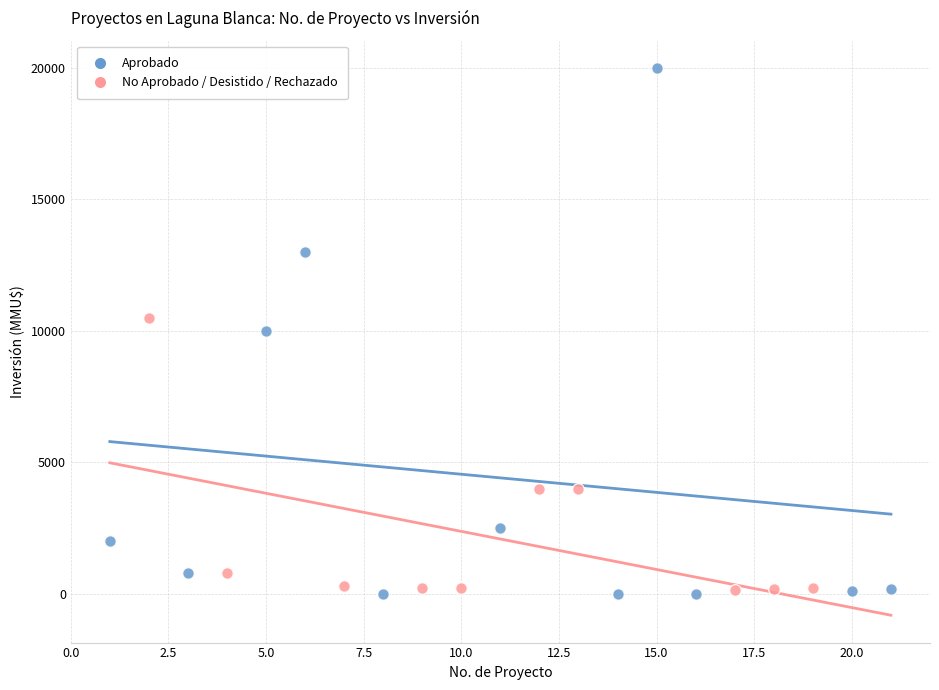

Which series has the largest Y range (max minus min)?

Aprobado